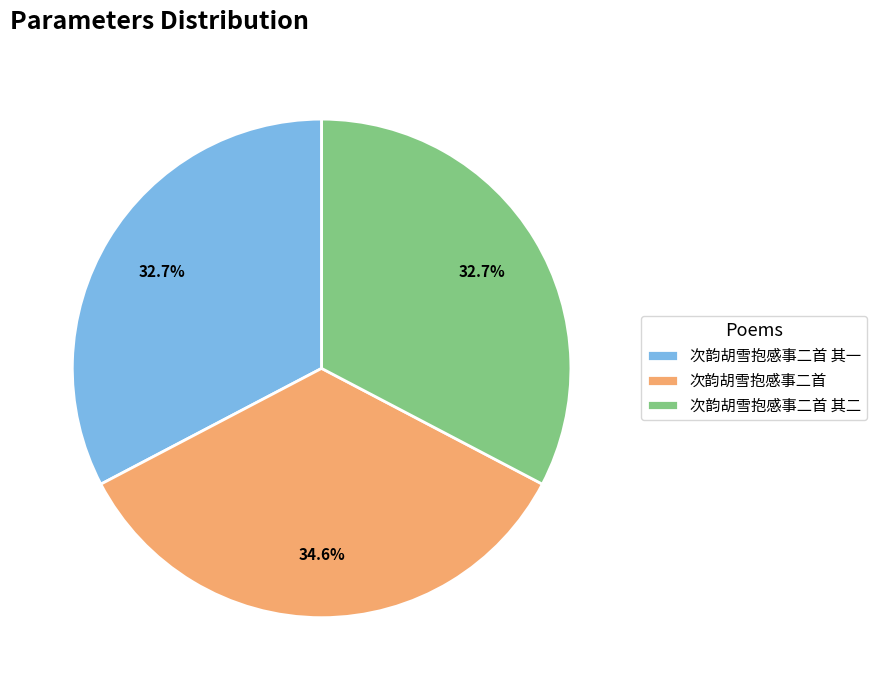

To the nearest percent, what is the difference between the largest and smallest slice percentages?

2%